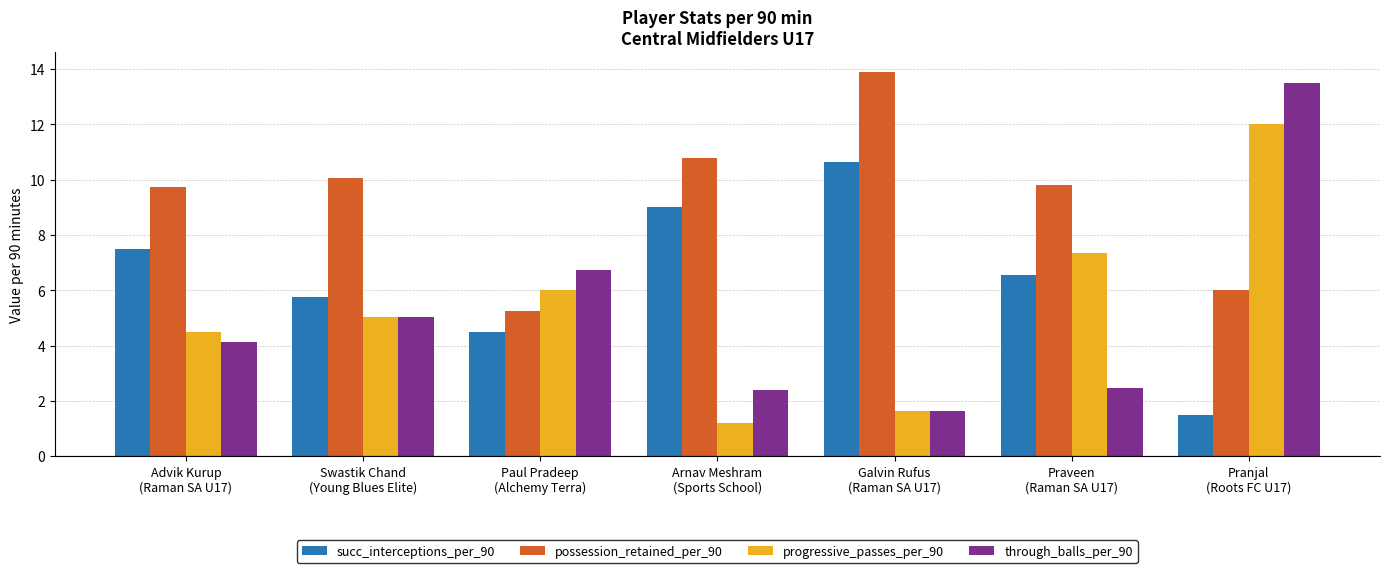

How many bars are there in each group?

4